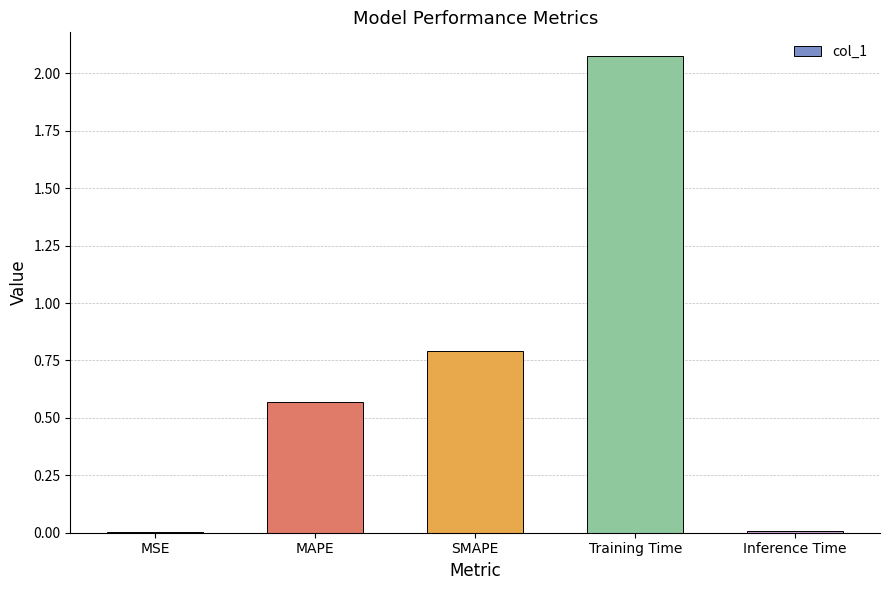

What is the difference between the values at MAPE and Training Time?

1.5